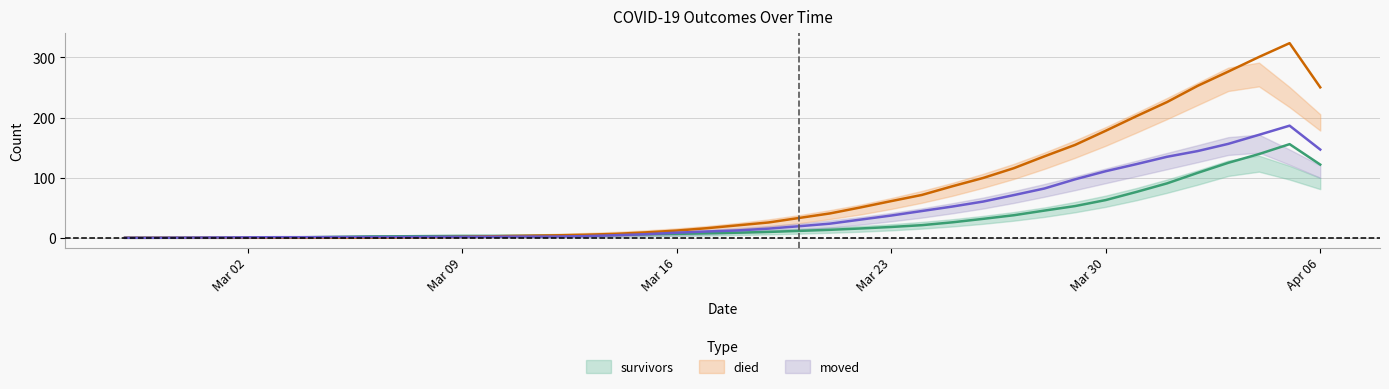

At 2020-03-31, list the series in order from largest to smallest.

died, moved, survivors